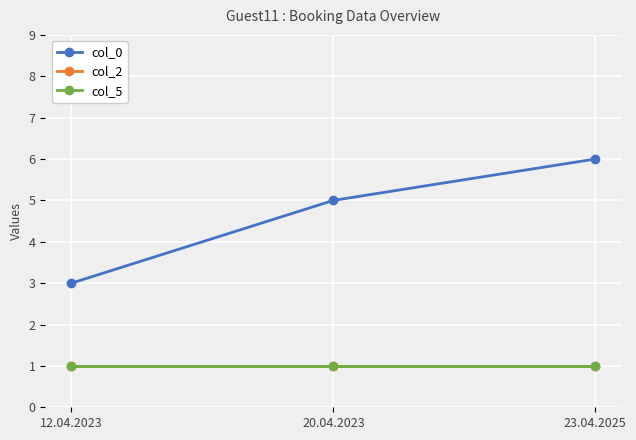

True or false: col_2 has a value of 1 at 12.04.2023.

True